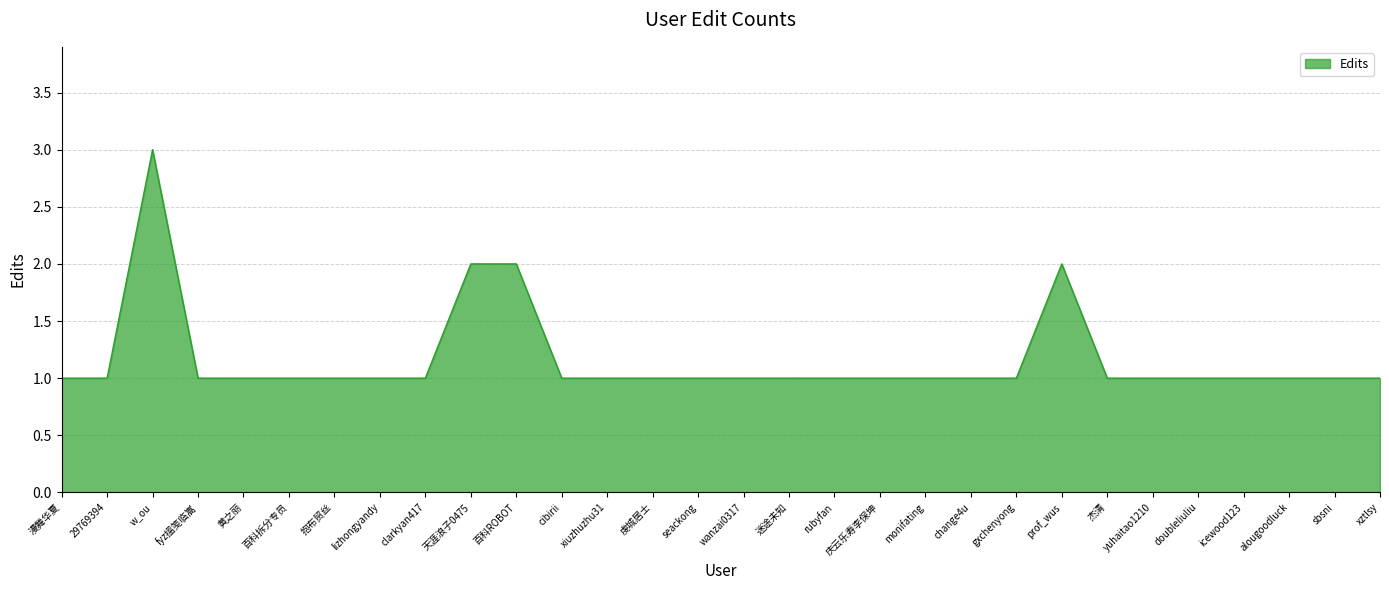

What position from the right is gxchenyong?

9